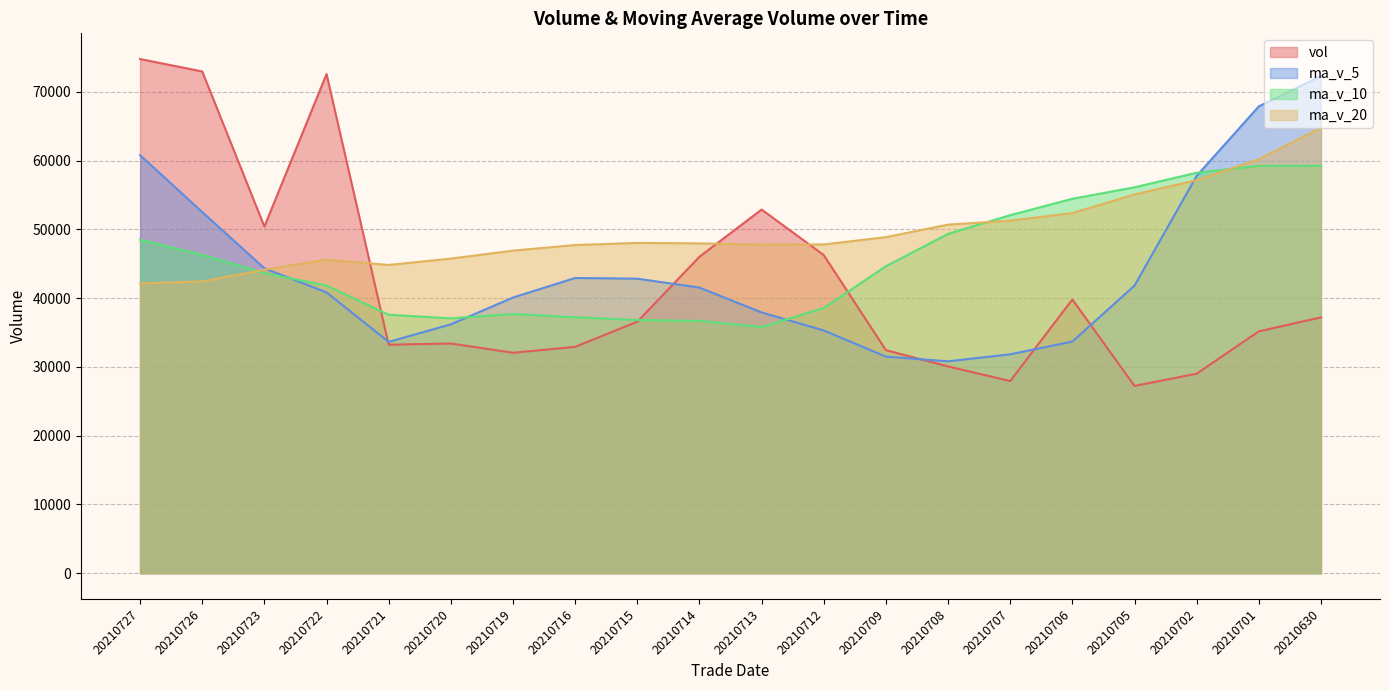

Where do ma_v_5 and ma_v_10 first cross each other?

20210723 and 20210722